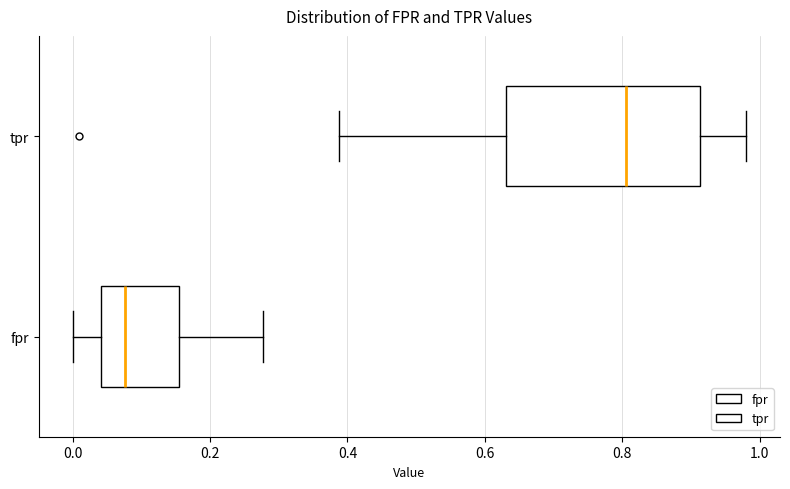

Reading bottom to top, transcribe this box plot: for each box, give where its median line is, the range the box spans, and where its two whiskers end, as read against the x-axis. The values are not printed on the chart, so give them approximately, as read against the axis.

fpr: median 0.08, box 0.04 to 0.16, whiskers 0.00 to 0.28
tpr: median 0.80, box 0.64 to 0.92, whiskers 0.38 to 0.98